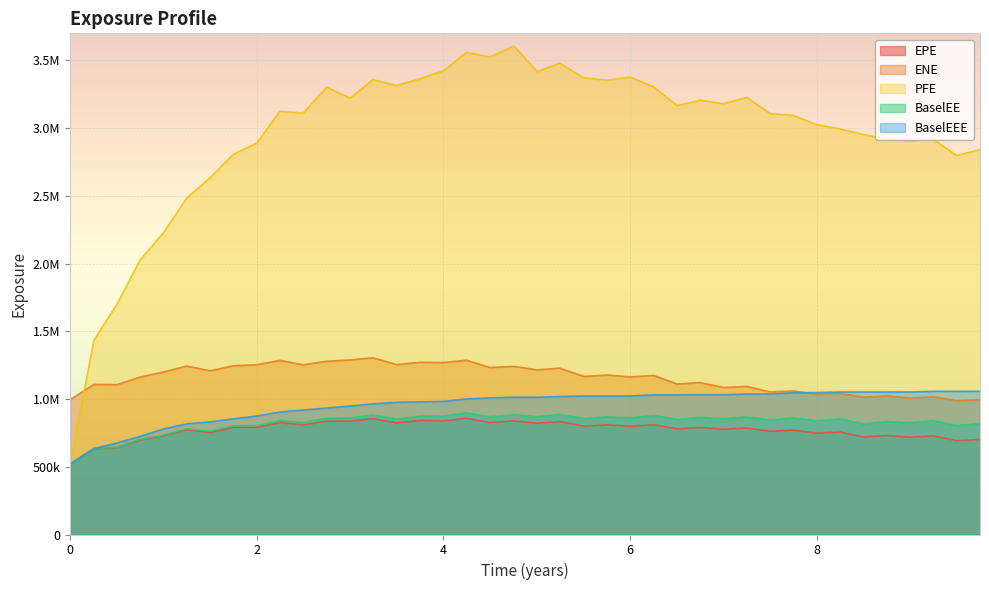

Is the value of EPE at 1.49906 greater than the value of BaselEE at 8.49727?

No